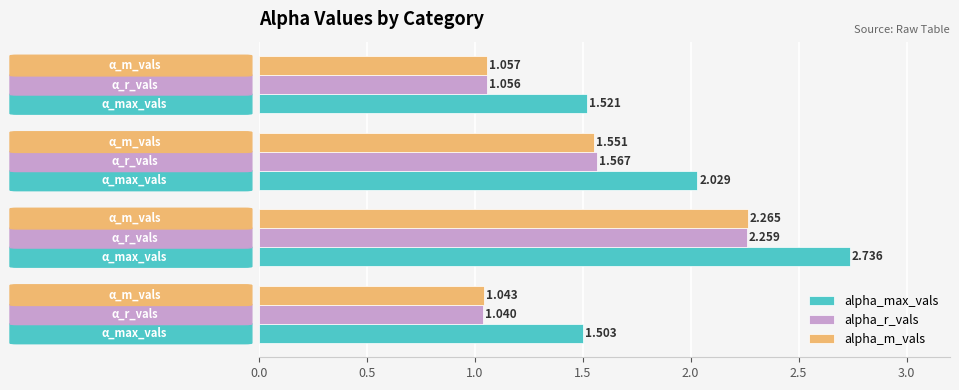

Which series has the largest range (max minus min)?

alpha_max_vals